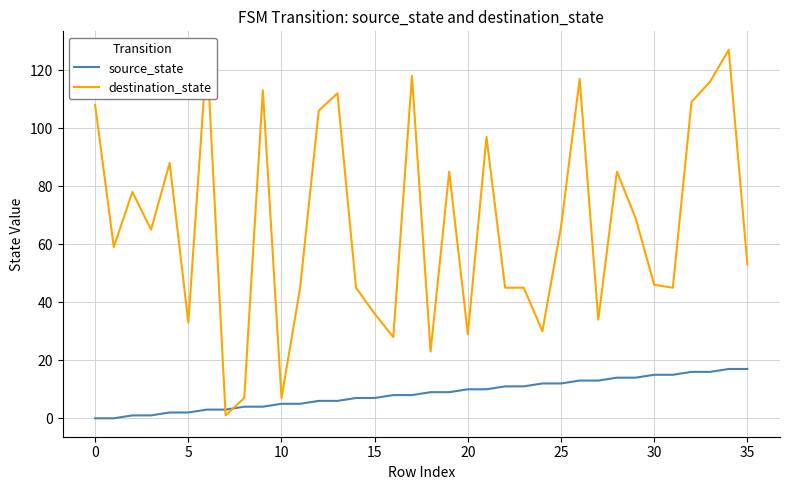

How many lines are shown in the chart?

2